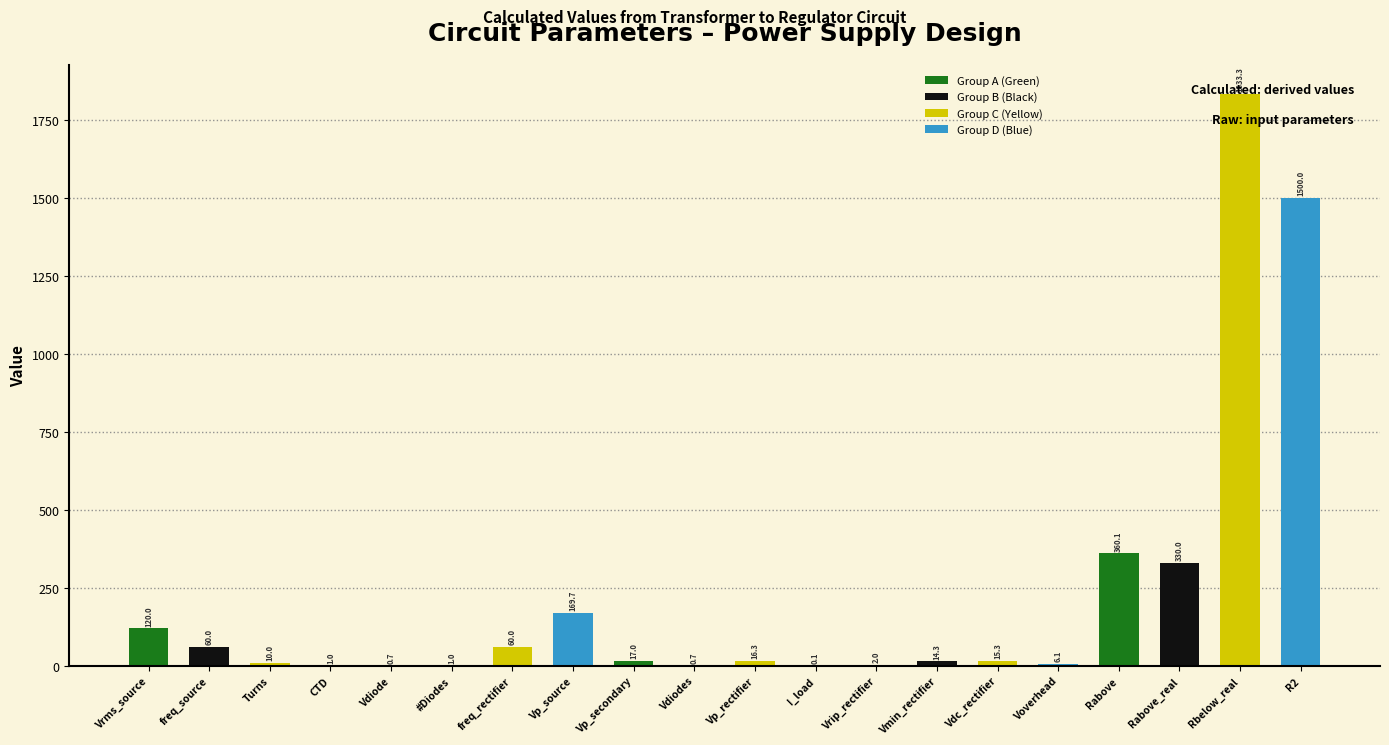

Which has a higher value, Turns or freq_rectifier?

freq_rectifier